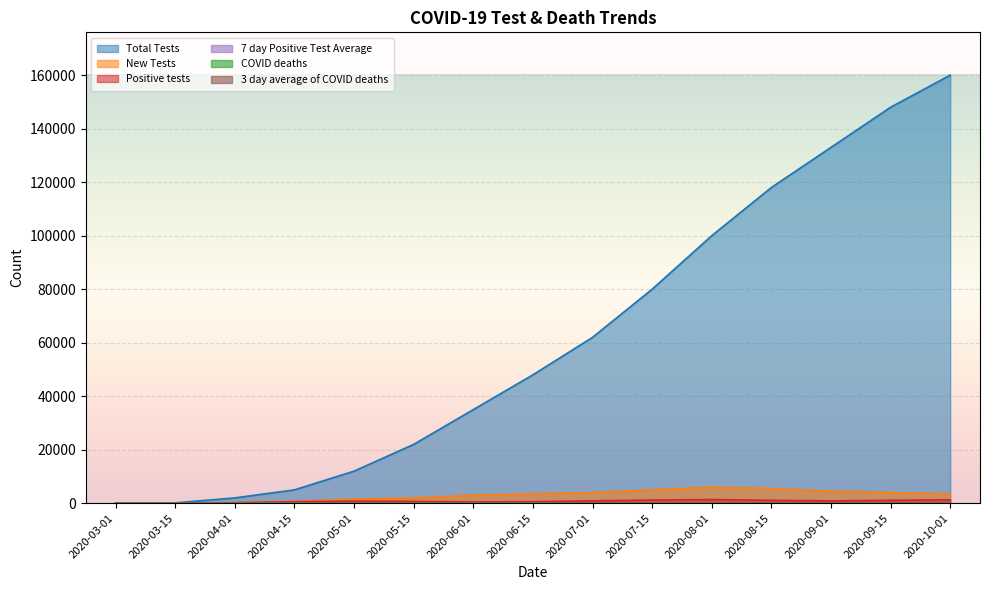

What is the difference between the highest and lowest values at 2020-09-15?

147962.0